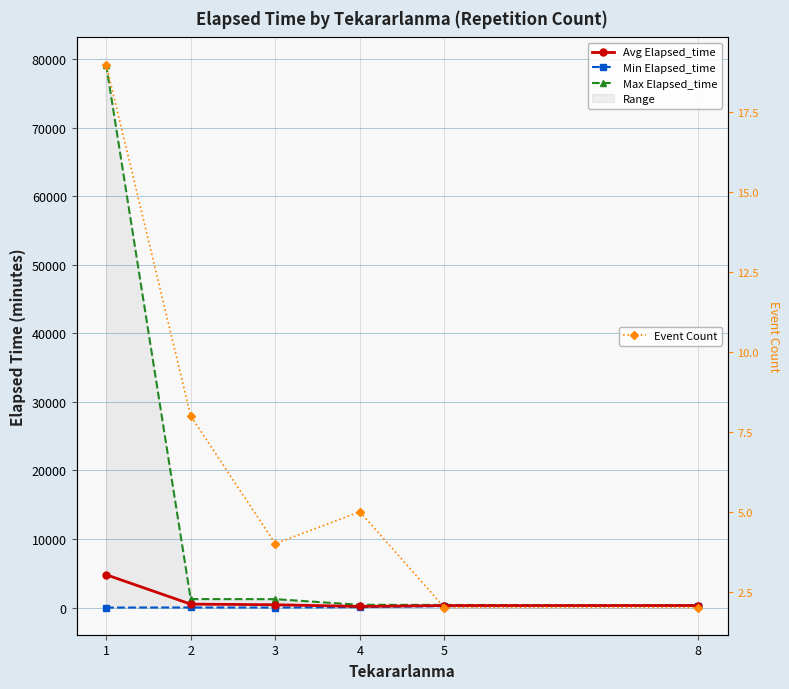

What is the sum of all Event Count values?

40